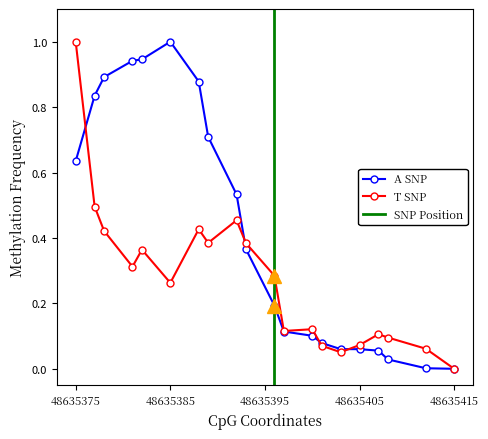

The value of A SNP at 48635375 is 0.2. True or false?

False